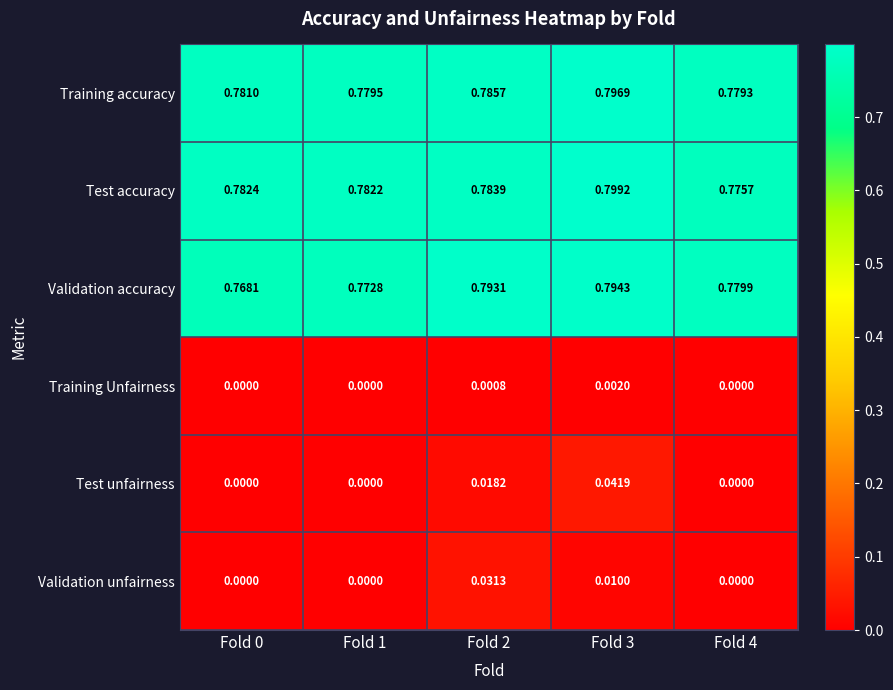

Between Fold 2 and Fold 4, which series saw the biggest shift?

Validation unfairness